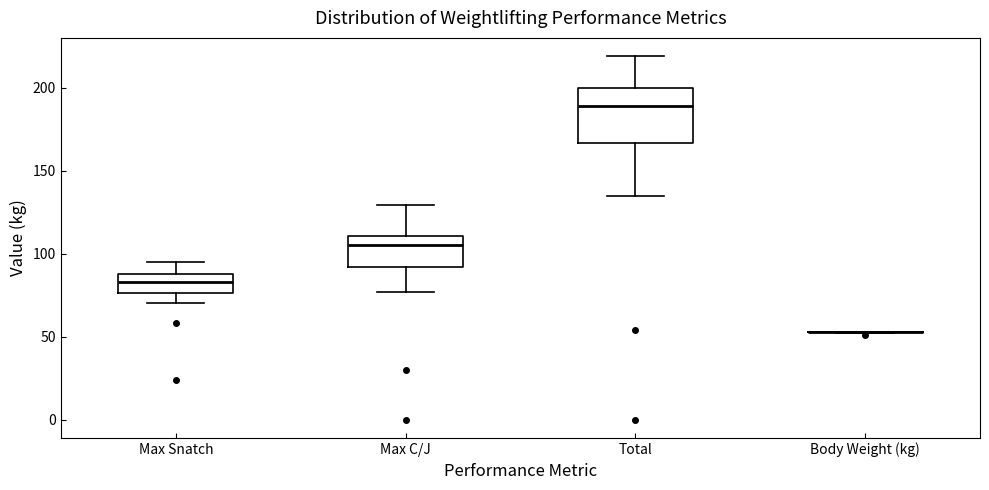

Reading left to right, transcribe this box plot: for each box, give where its median line is, the range the box spans, and where its two whiskers end, as read against the y-axis. The values are not printed on the chart, so give them approximately, as read against the axis.

Max Snatch: median 85, box 75 to 90, whiskers 70 to 95
Max C/J: median 105, box 90 to 110, whiskers 75 to 130
Total: median 190, box 165 to 200, whiskers 135 to 220
Body Weight (kg): box collapsed to a line at 55, whiskers 50 to 55